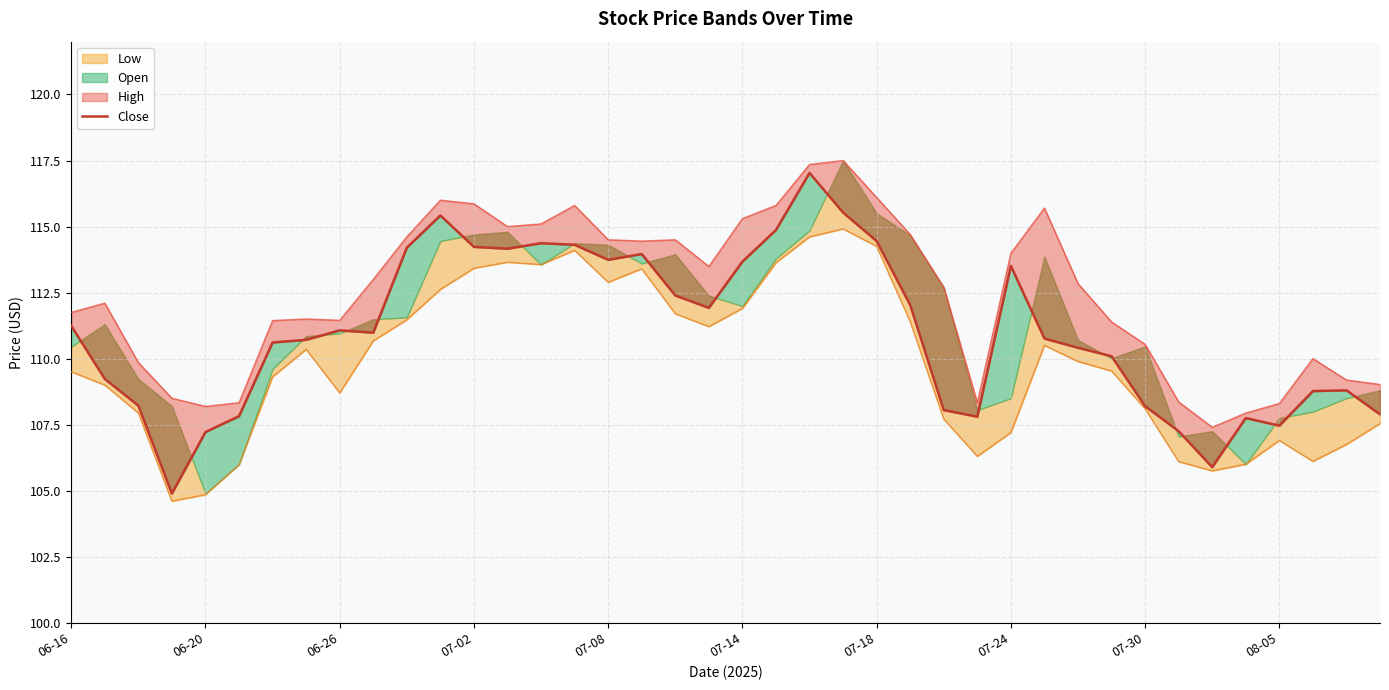

What is the difference between the values at 07-24 and 07-30?

5.3